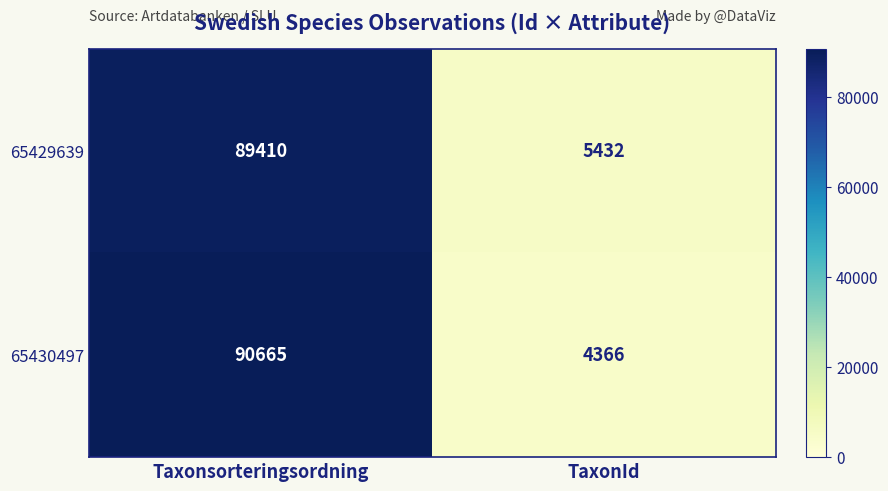

Reading left to right, list all the values displayed in this chart.

65429639: Taxonsorteringsordning=89410	TaxonId=5432
65430497: Taxonsorteringsordning=90665	TaxonId=4366